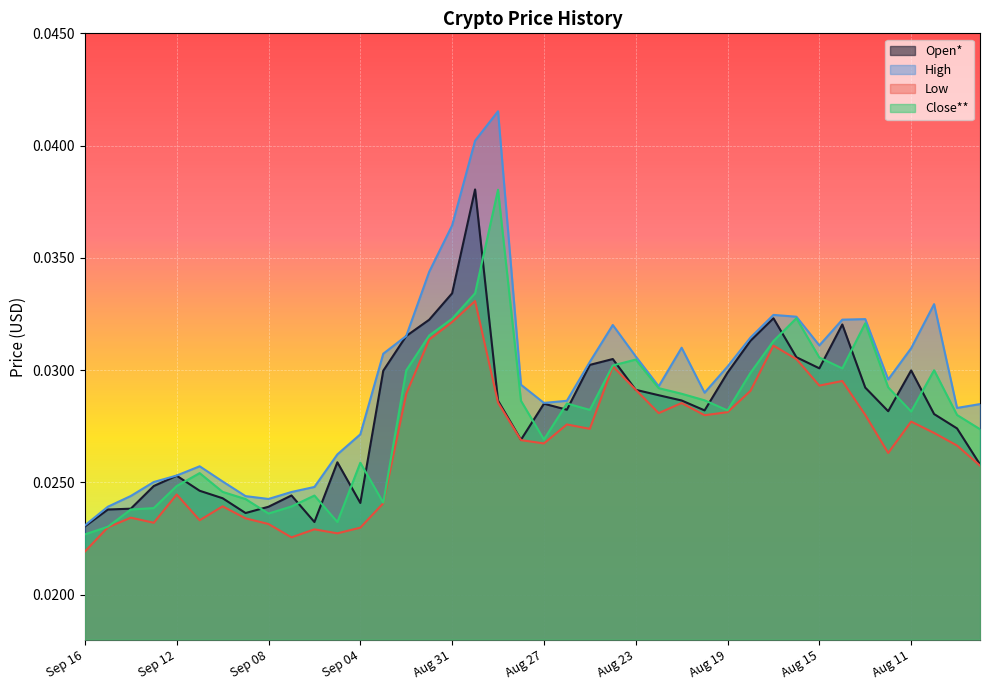

At Aug 21, list the series in order from smallest to largest.

Low, Open*, Close**, High